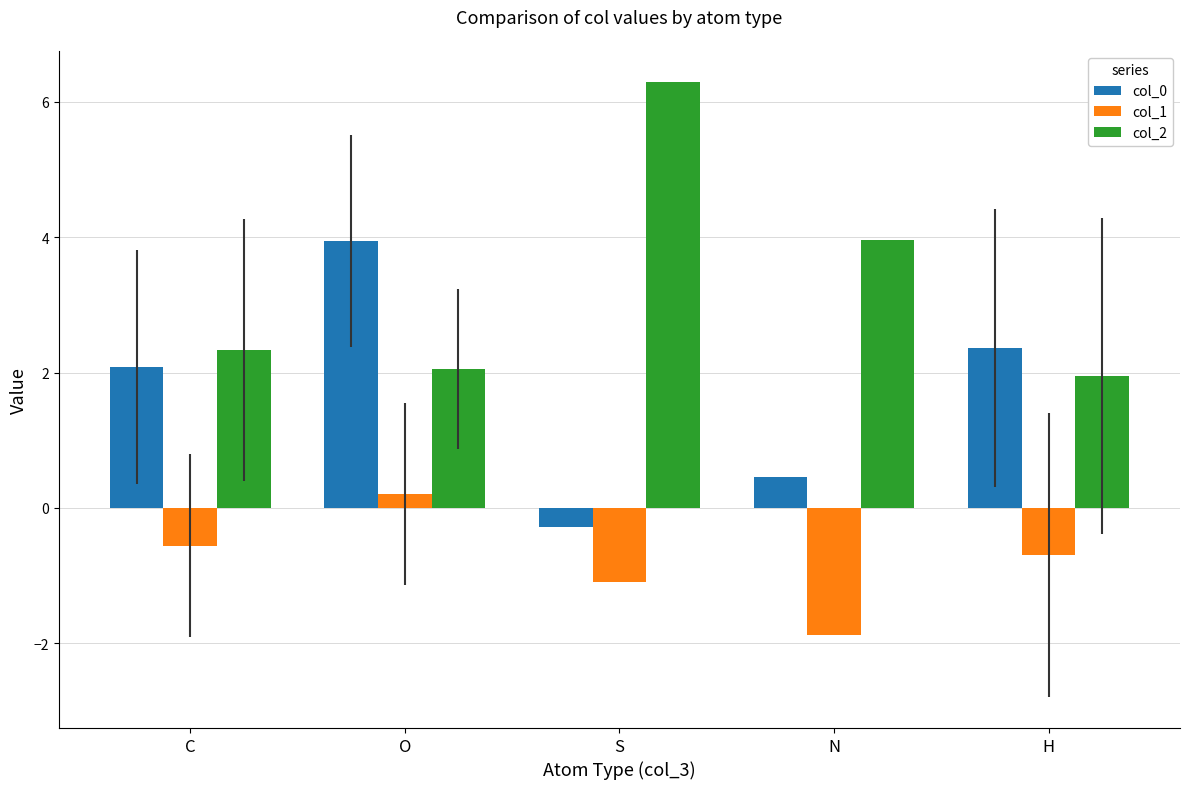

How many series are shown in this chart?

3